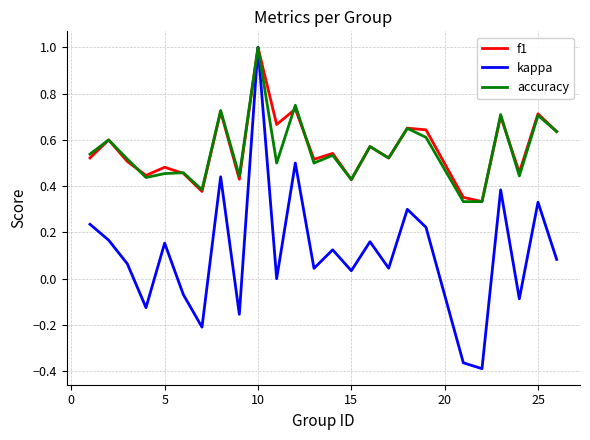

At how many categories does at least one series exceed 0?

25